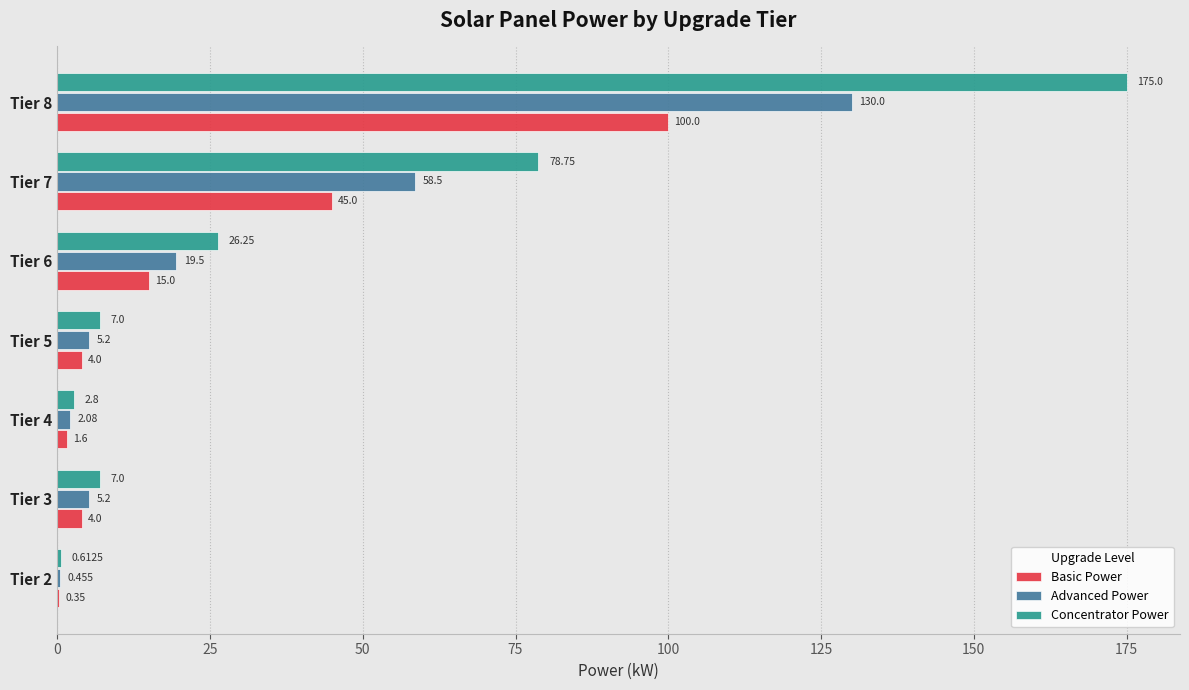

Is the value of Basic Power at Tier 8 greater than the value of Advanced Power at Tier 5?

Yes